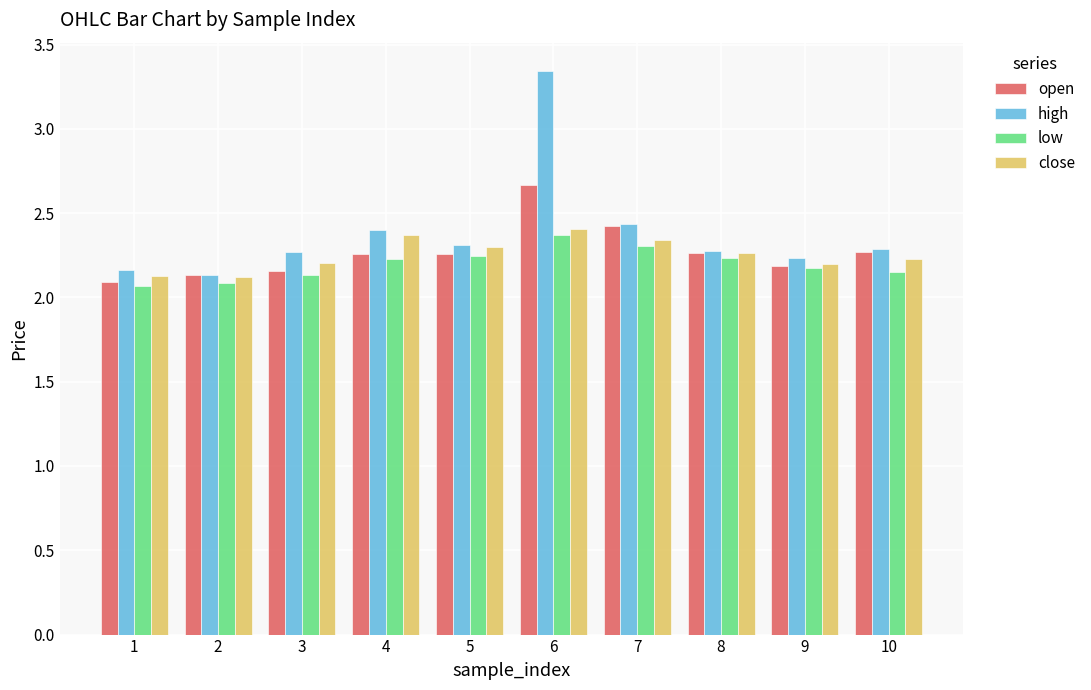

At which category does the chart reach its peak across all series?

6